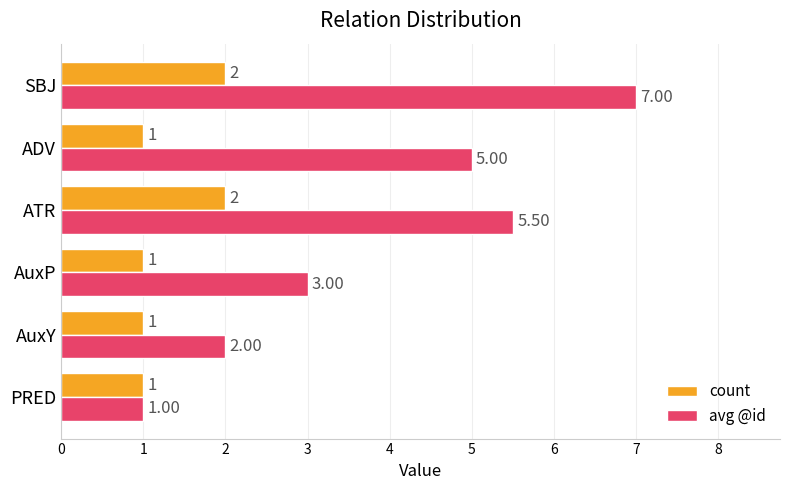

List the series in order of their overall mean, lowest first.

count, avg @id